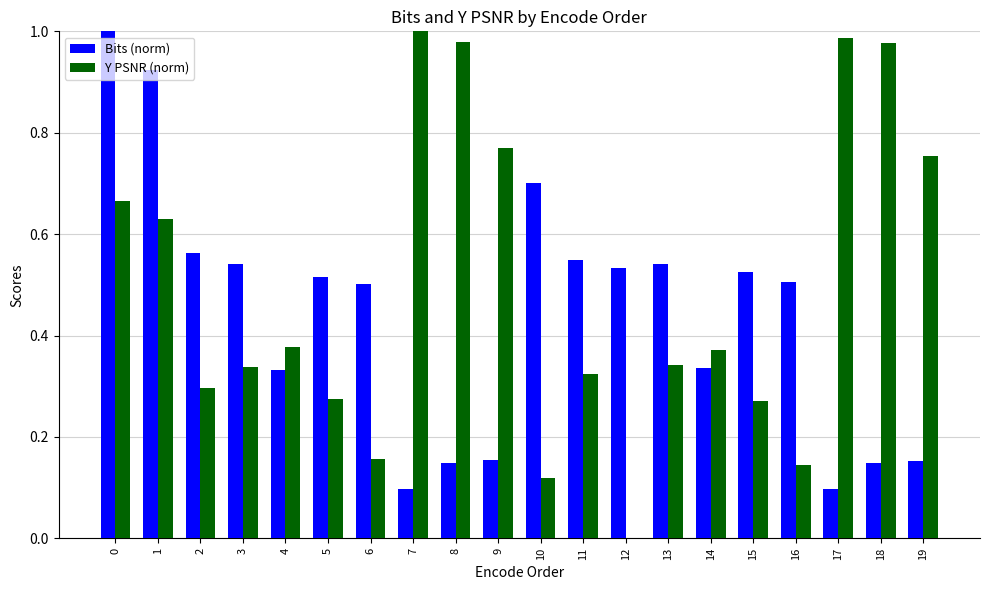

What is the total value across all series at 18?

1.1